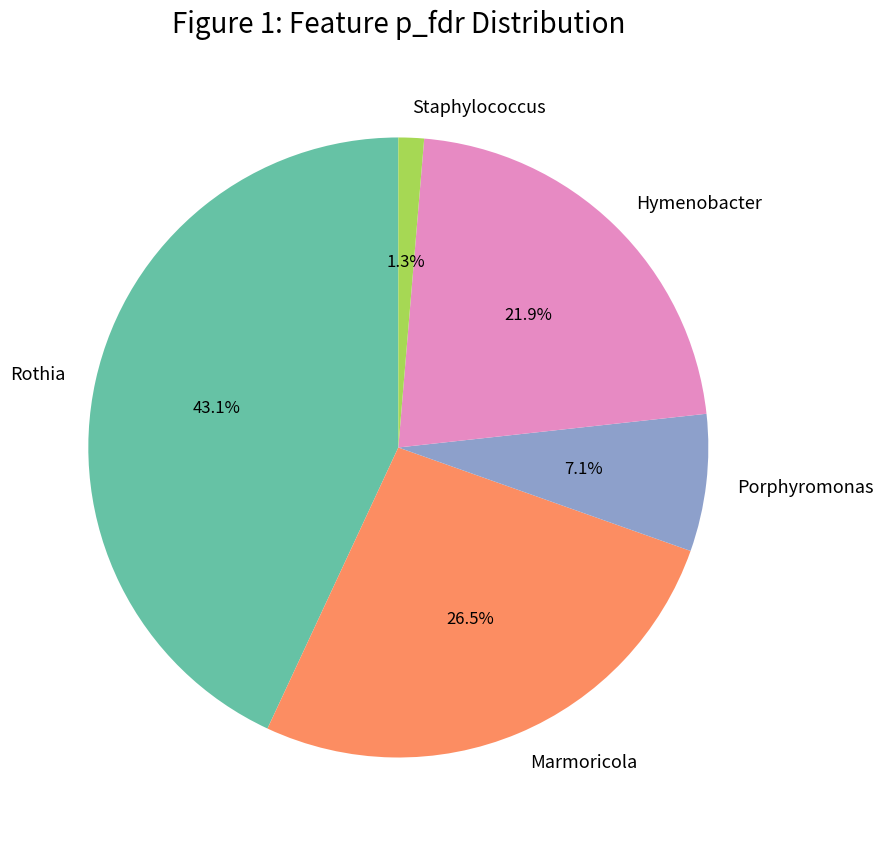

Is it true that Rothia is 43% of the pie?

True